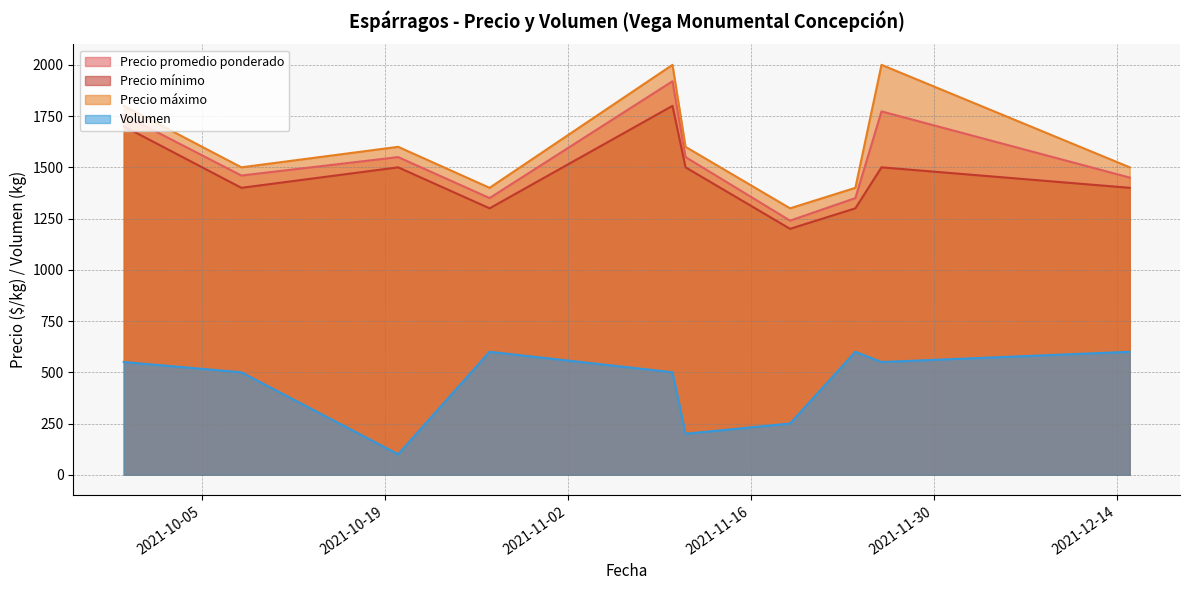

Does the chart display data point markers on the line(s)?

No